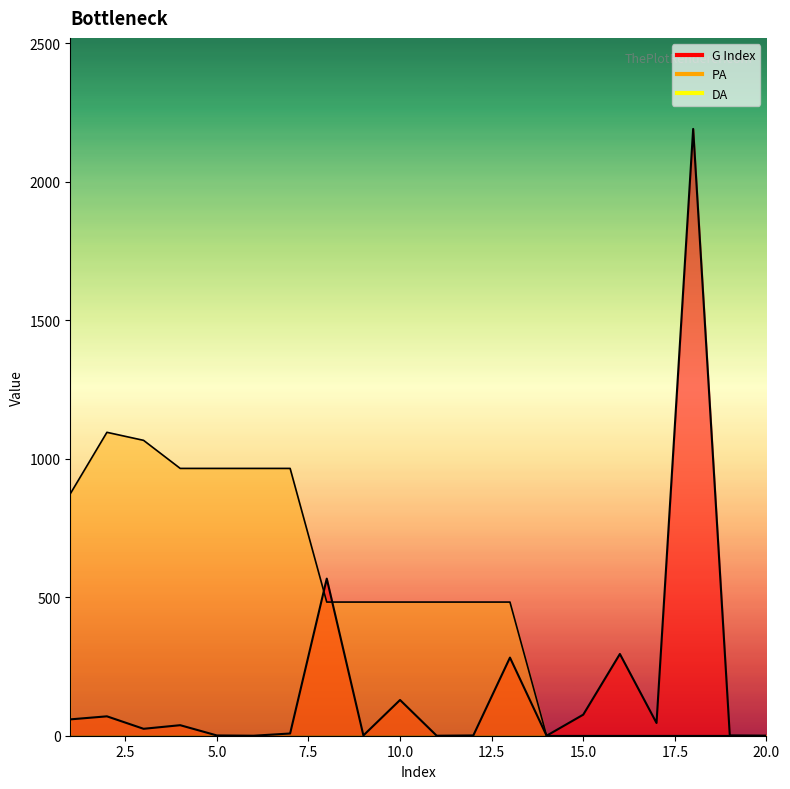

Rank the series by their maximum value, from lowest to highest.

PA, G Index